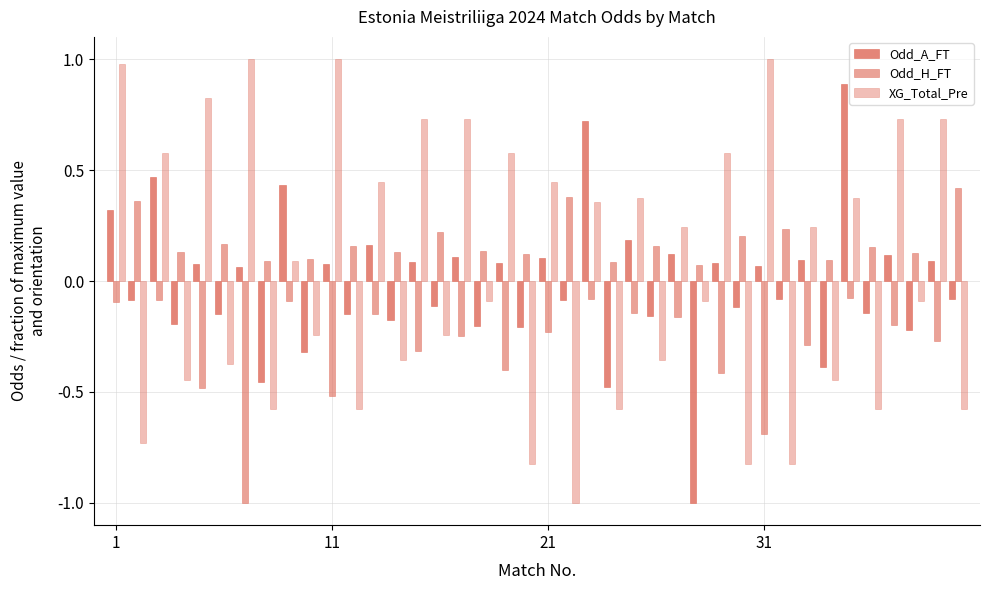

What is the value of the Odd_A_FT bar at the 6th from the left?

-0.1